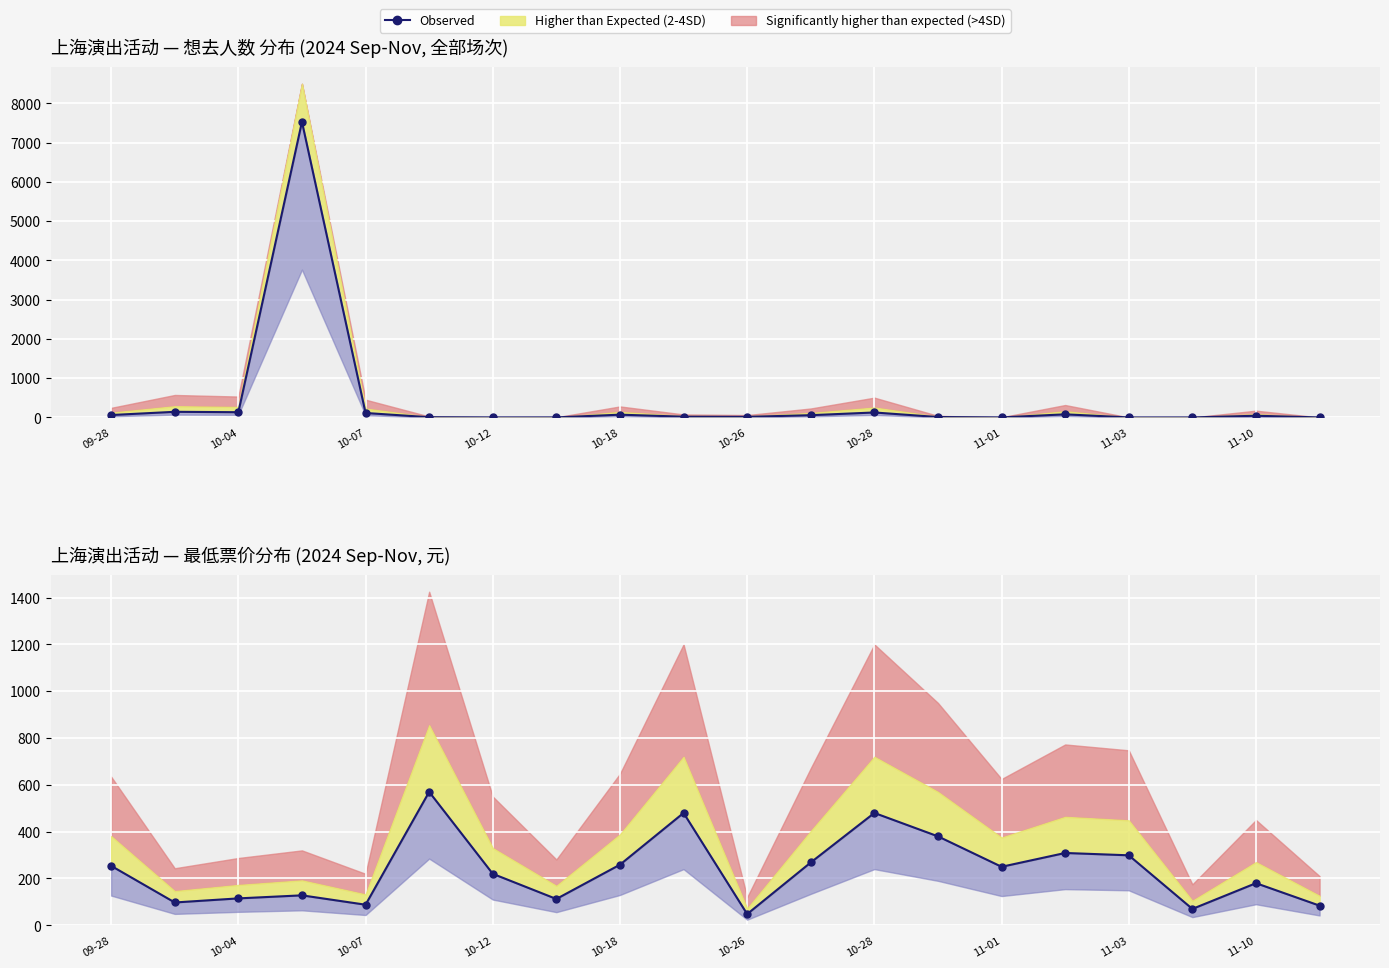

Which series has the largest total across all categories?

想去人数 (Expected)